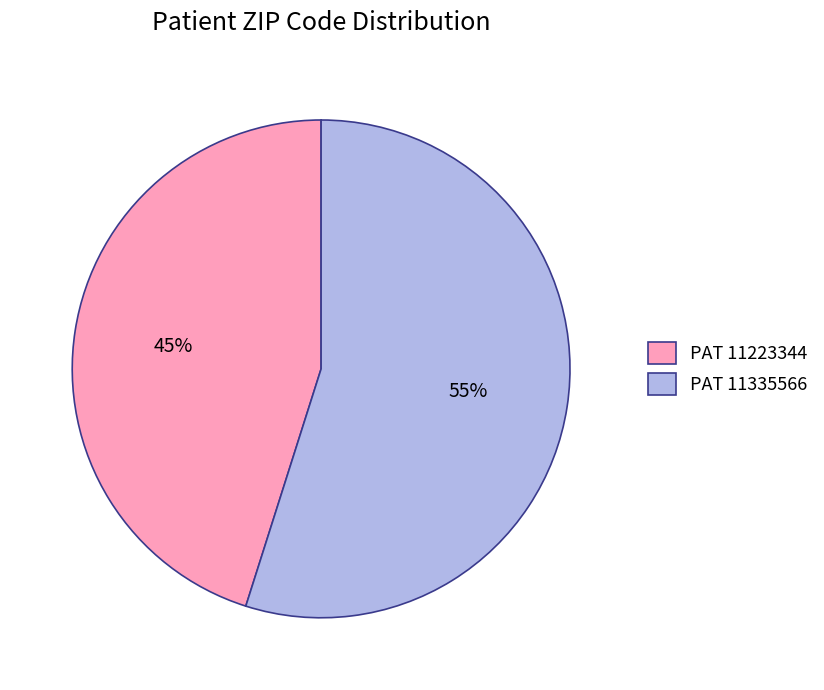

Which has a higher value, PAT 11335566 or PAT 11223344?

PAT 11335566